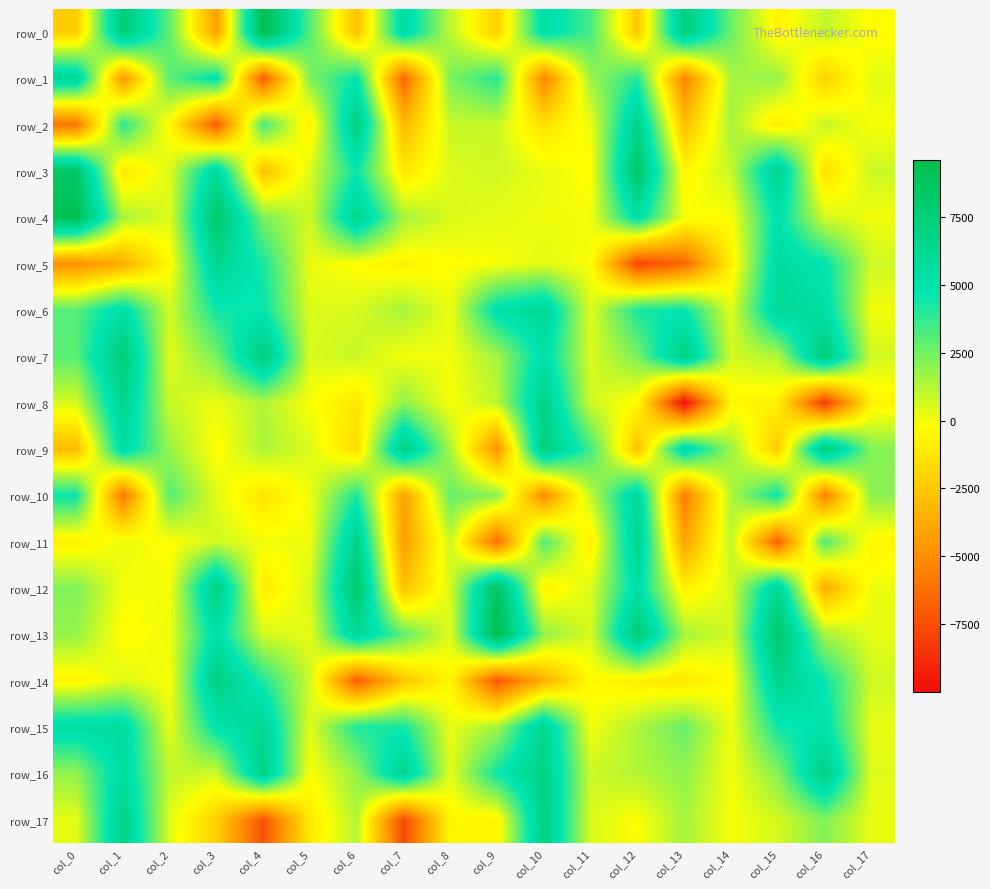

What is the total value across all series at col_14?

11269.5